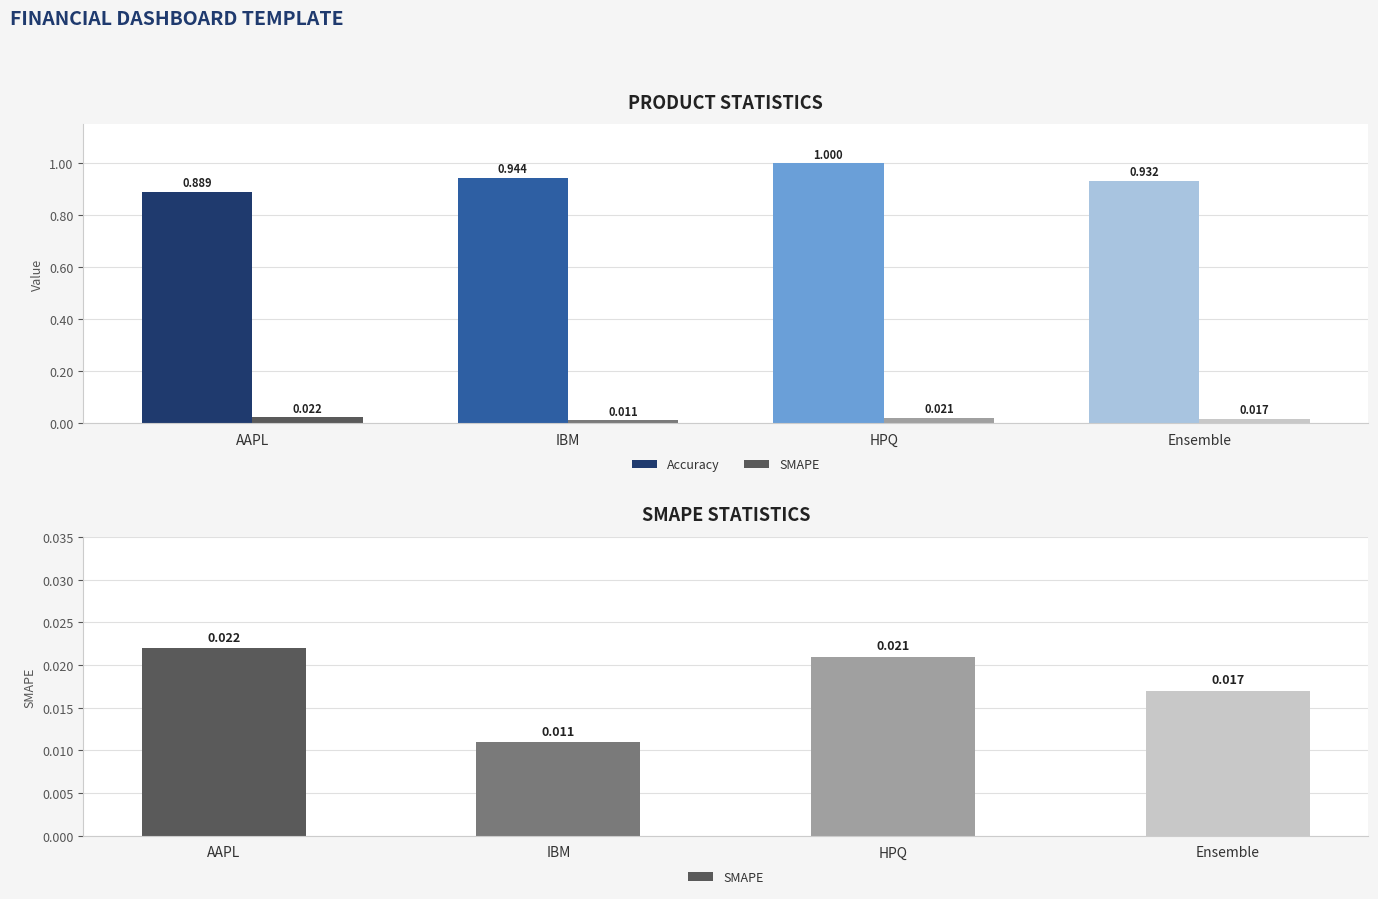

List the series in order of their peak value, highest first.

Accuracy, SMAPE